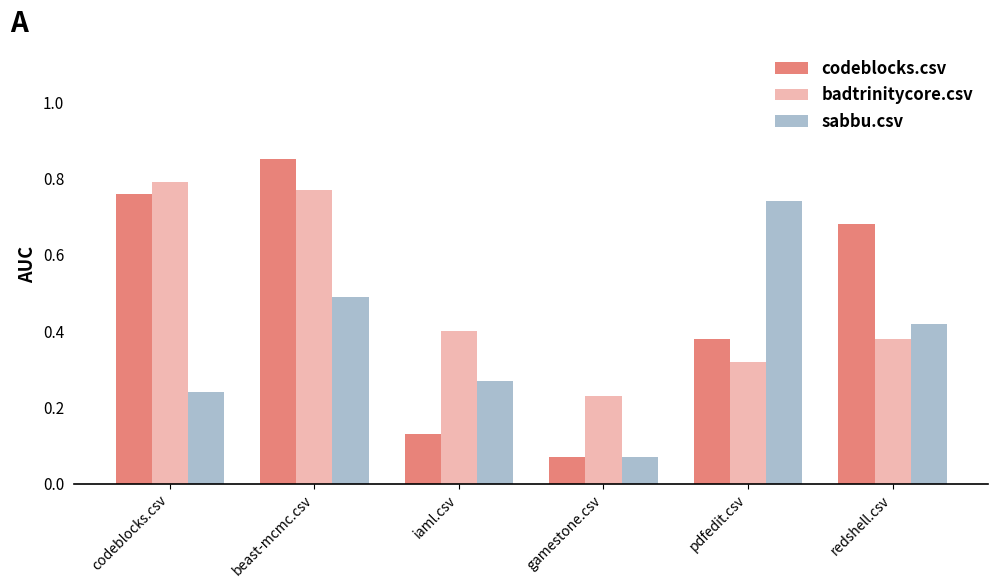

At which label does badtrinitycore.csv reach its peak?

codeblocks.csv